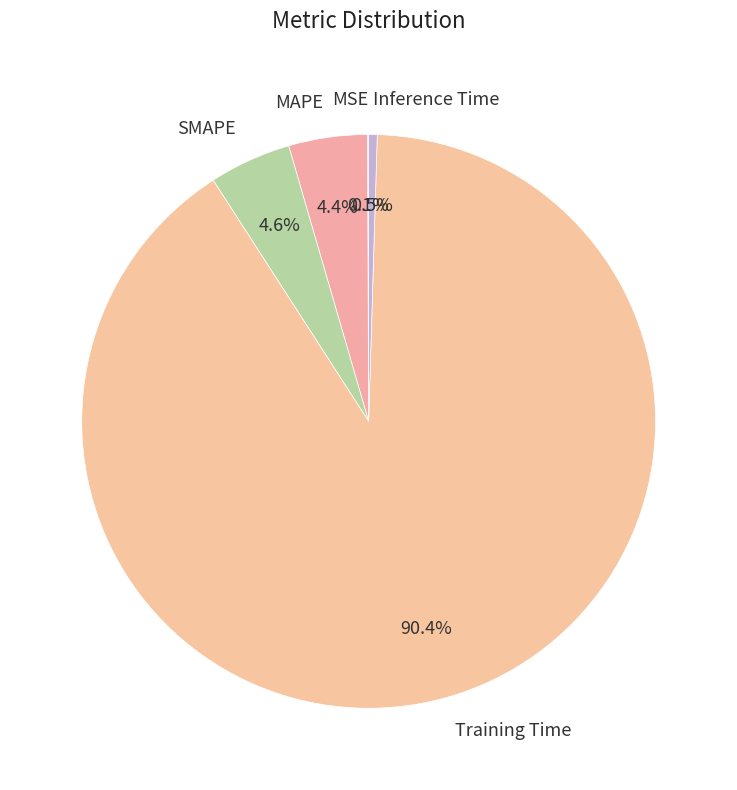

Does Training Time represent more than half of the total?

Yes